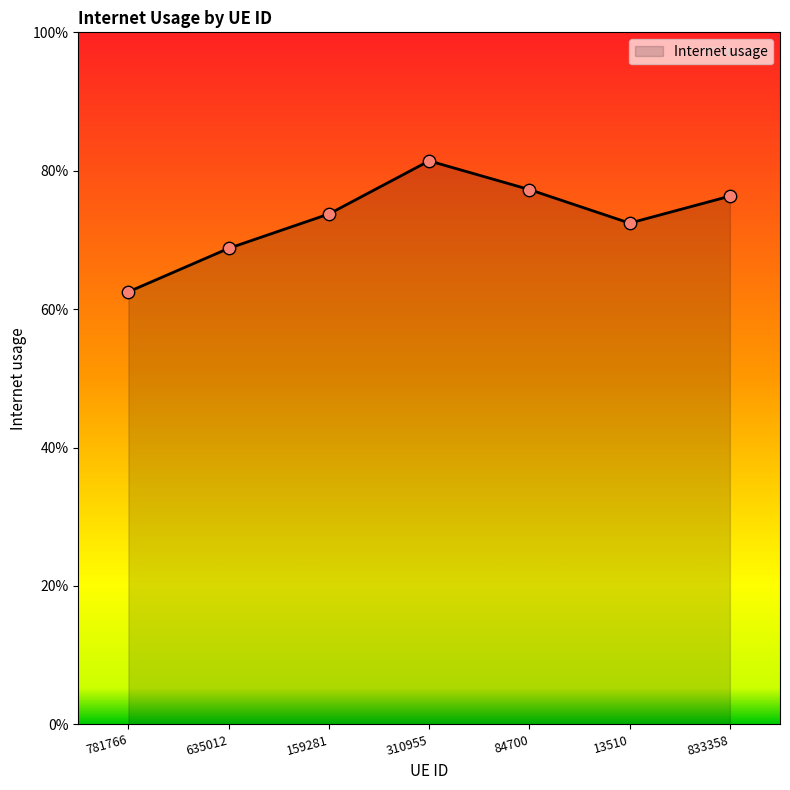

Does the chart have visible grid lines?

No